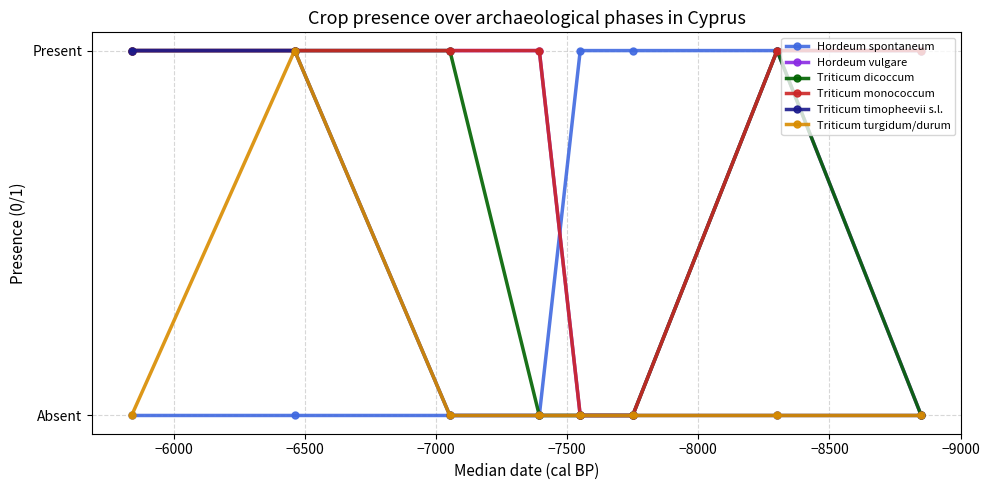

Is it true that Triticum dicoccum equals 2 at −6500?

False